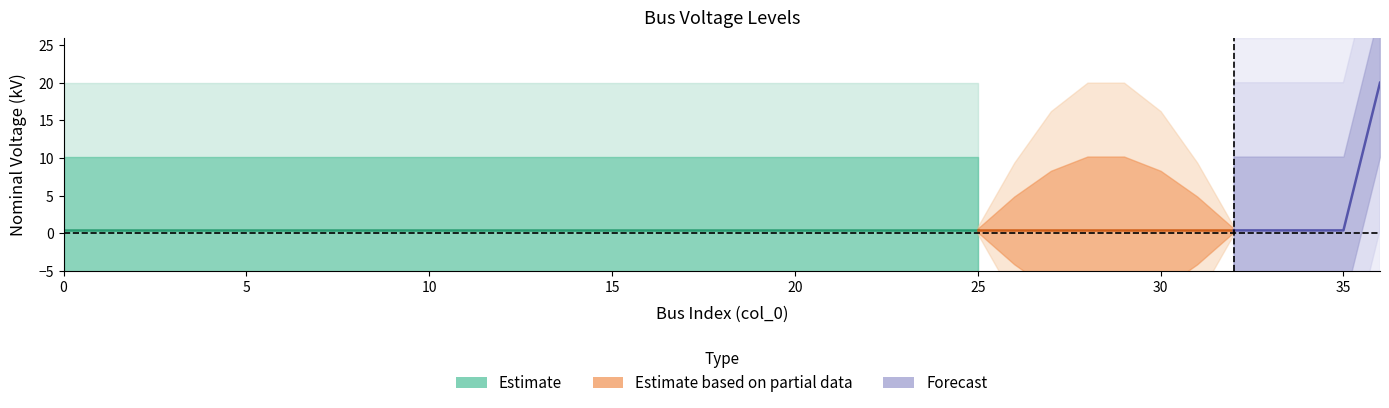

Reading right to left, transcribe all the data shown in this chart.

20.0	0.4	0.4	0.4	0.4	0.4	0.4	0.4	0.4	0.4	0.4	0.4	0.4	0.4	0.4	0.4	0.4	0.4	0.4	0.4	0.4	0.4	0.4	0.4	0.4	0.4	0.4	0.4	0.4	0.4	0.4	0.4	0.4	0.4	0.4	0.4	0.4